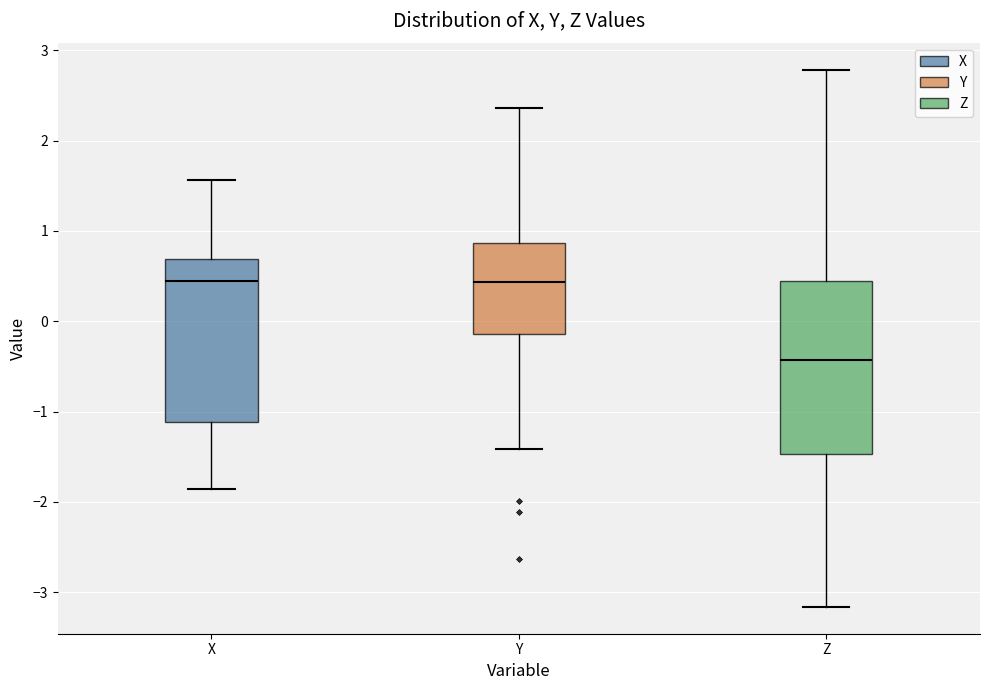

Which box's median line is the lowest?

Z